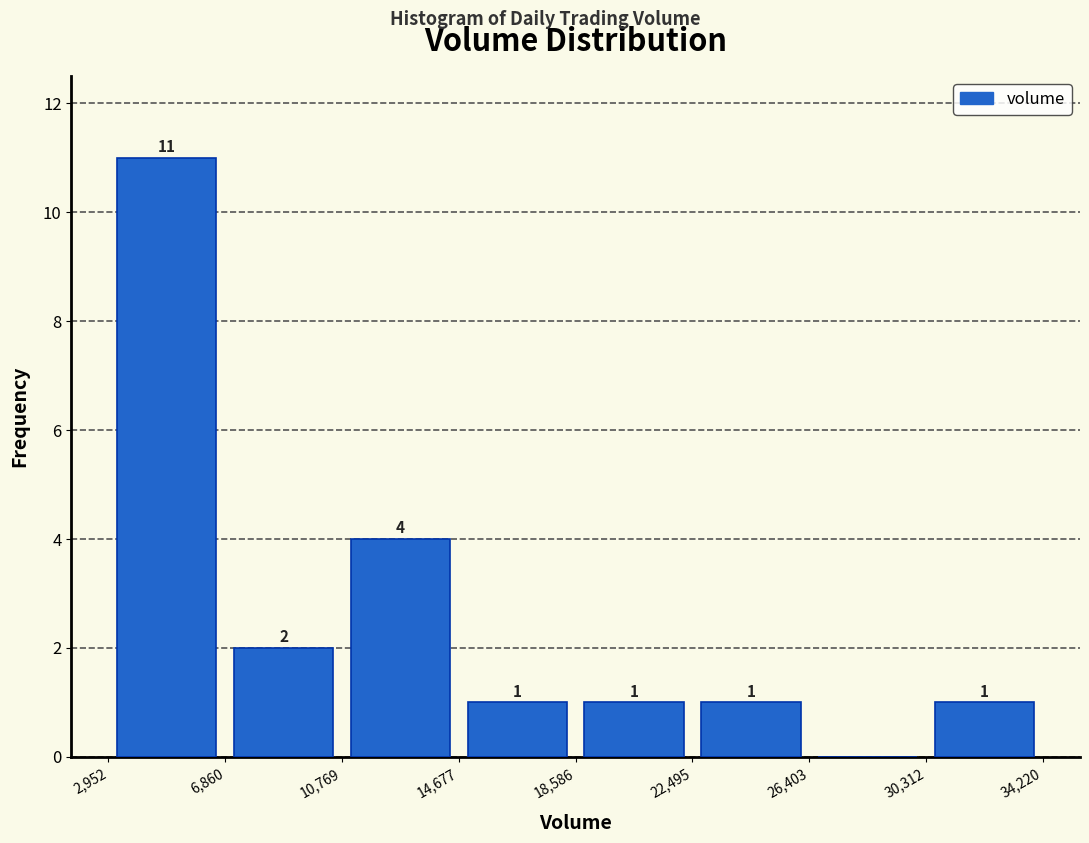

Over which range of the x-axis is the bar tallest?

2,952 to 6,860